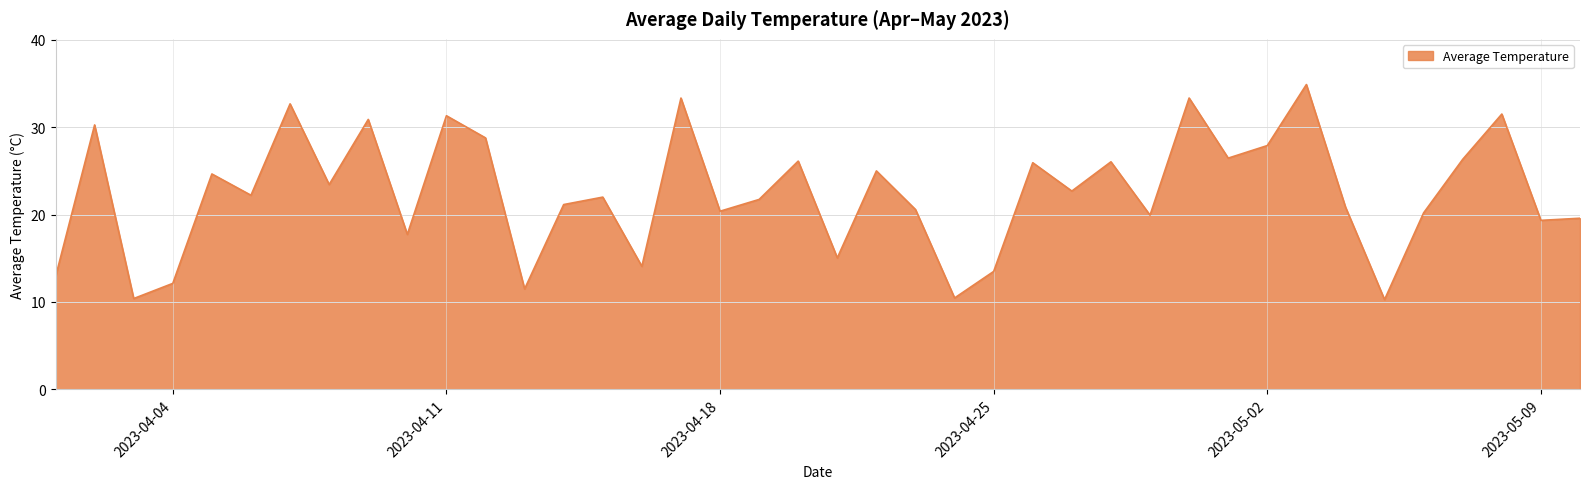

What is the difference between the maximum and minimum values?

24.6